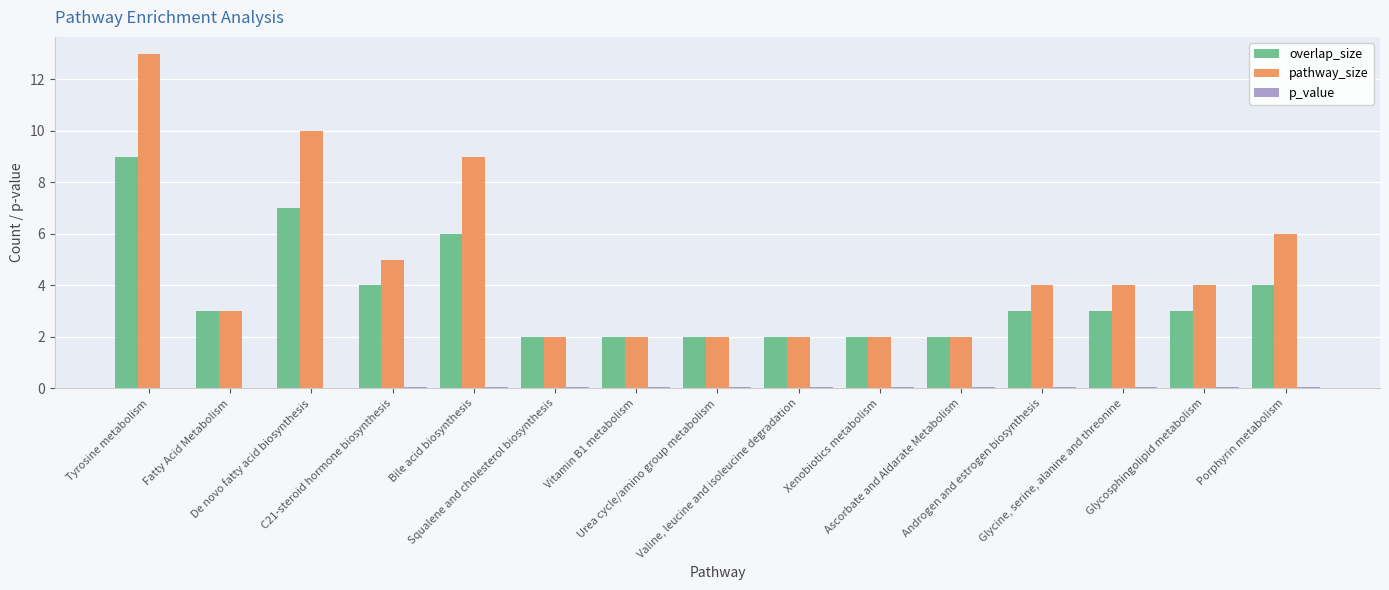

What is the sum of all pathway_size values?

70.0